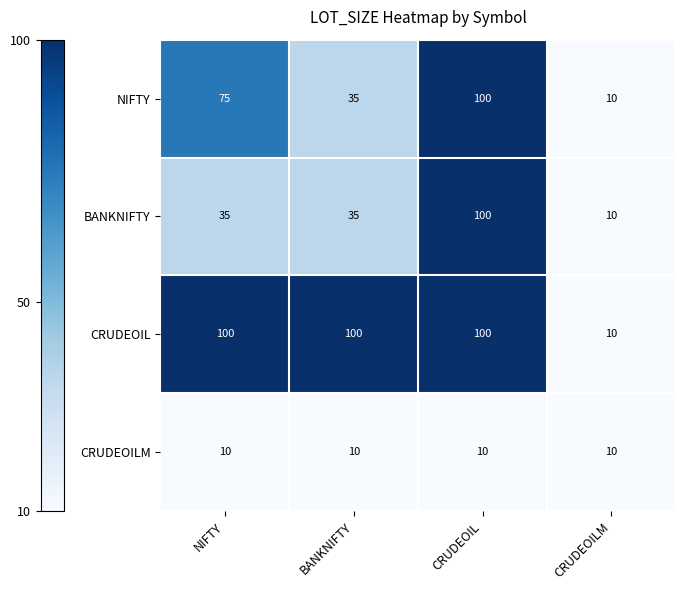

Rank the categories by NIFTY value from lowest to highest.

CRUDEOILM, BANKNIFTY, NIFTY, CRUDEOIL